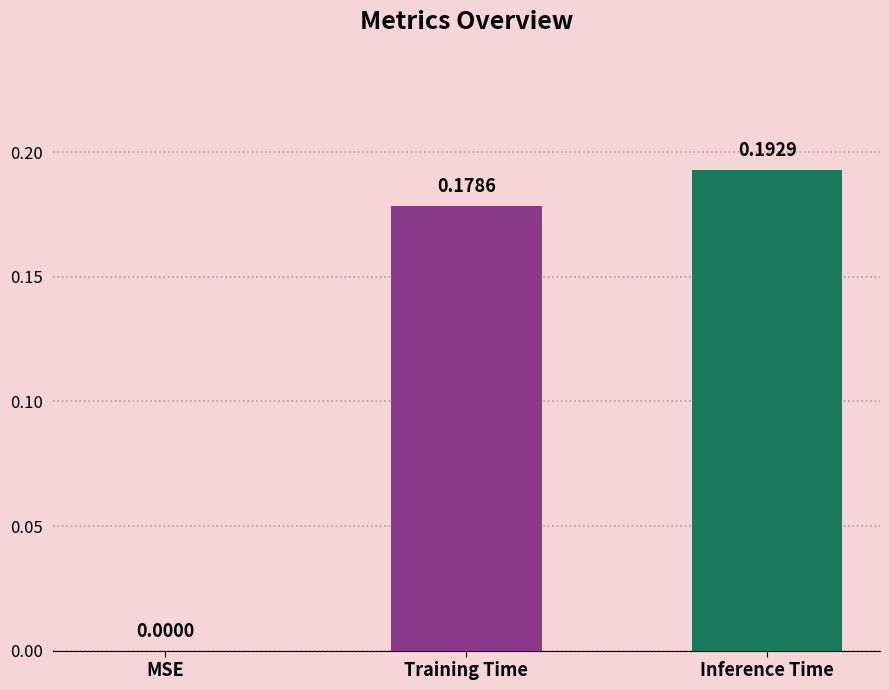

At which label is the value closest to 0?

MSE